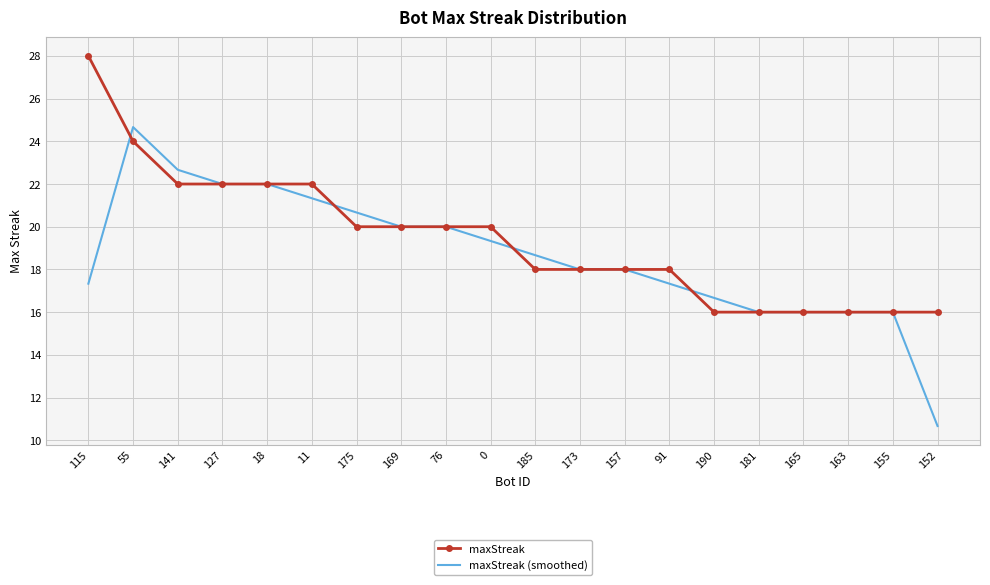

The value of maxStreak (smoothed) at 76 is 9.1. True or false?

False